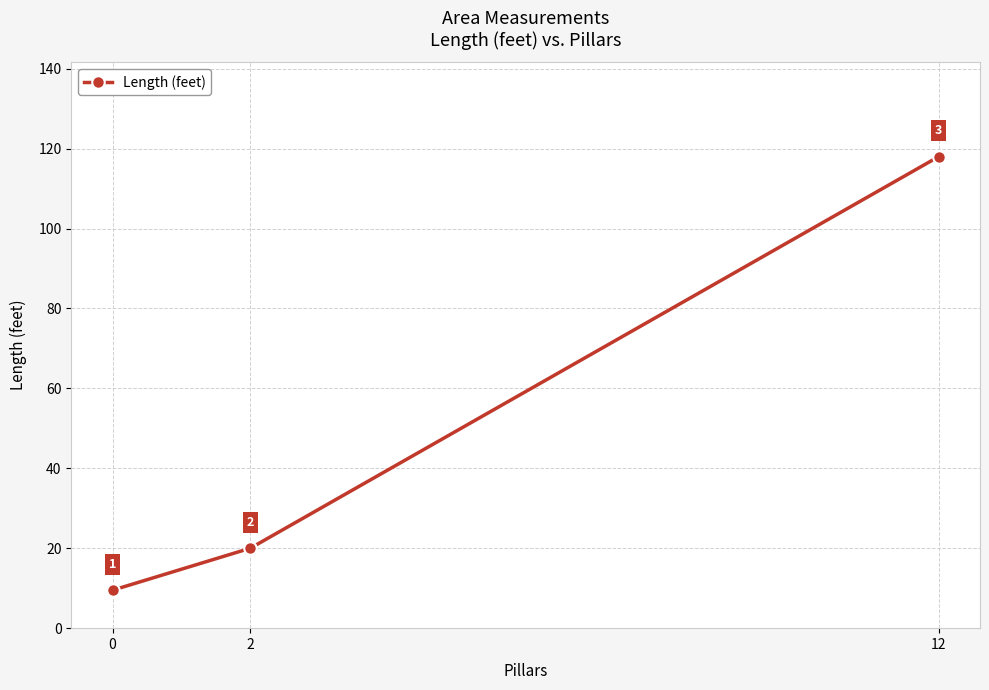

Is it true that the value at 12 is 118.0?

True